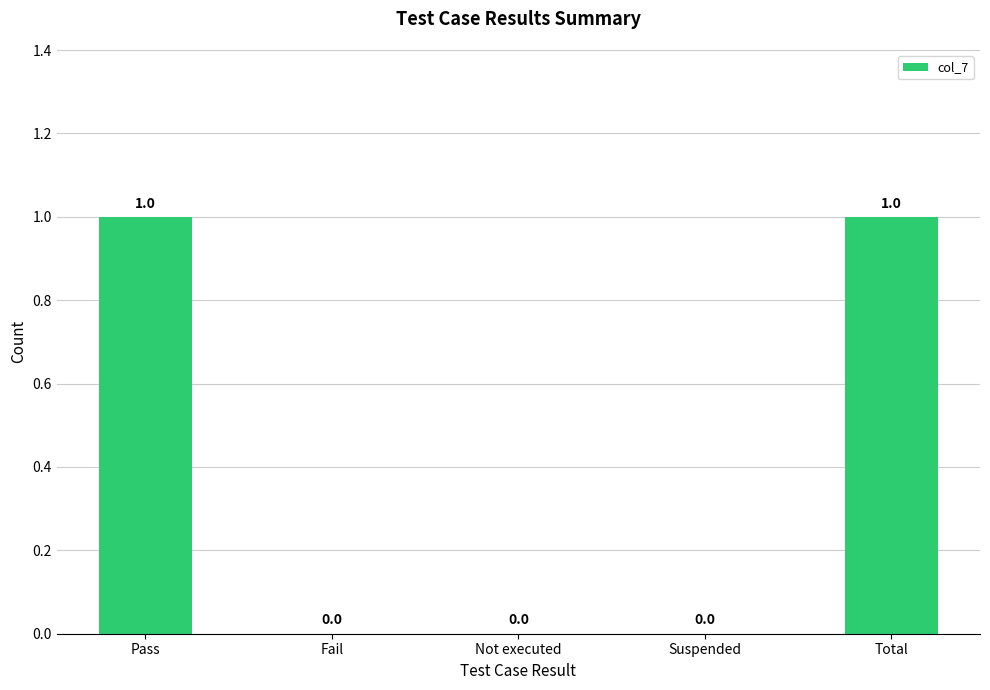

Which has a higher value, Suspended or Total?

Total